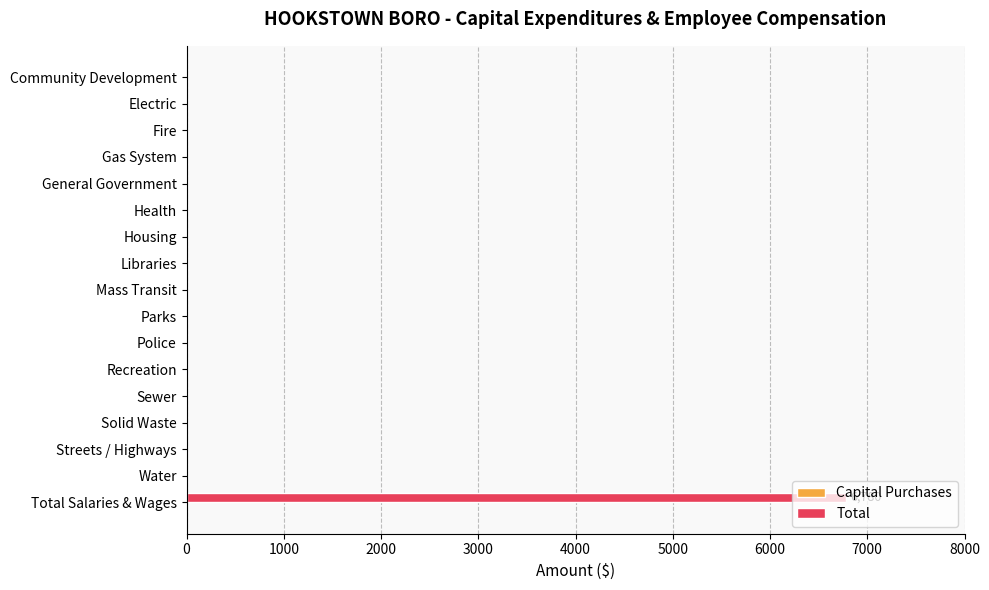

The value at Libraries is -2778. True or false?

False